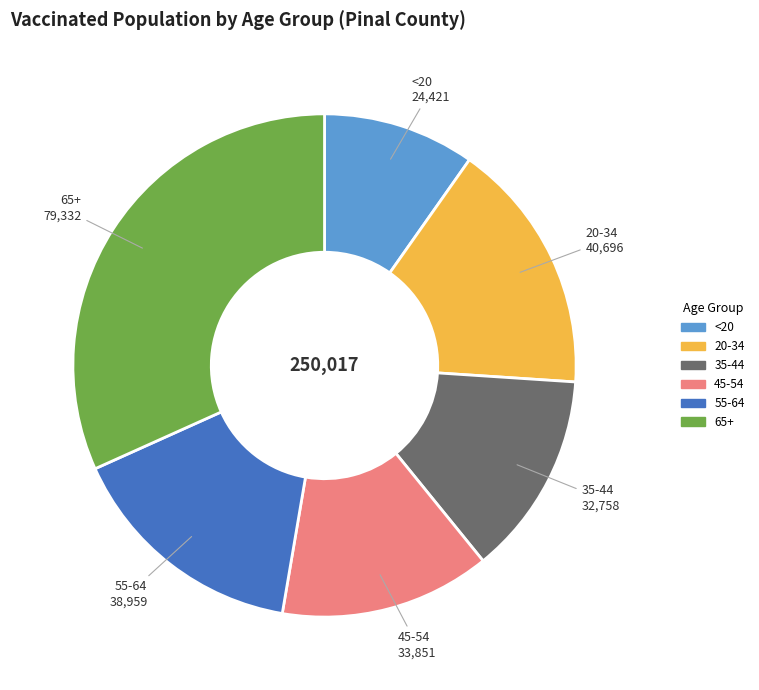

Count the number of slices in the pie.

6